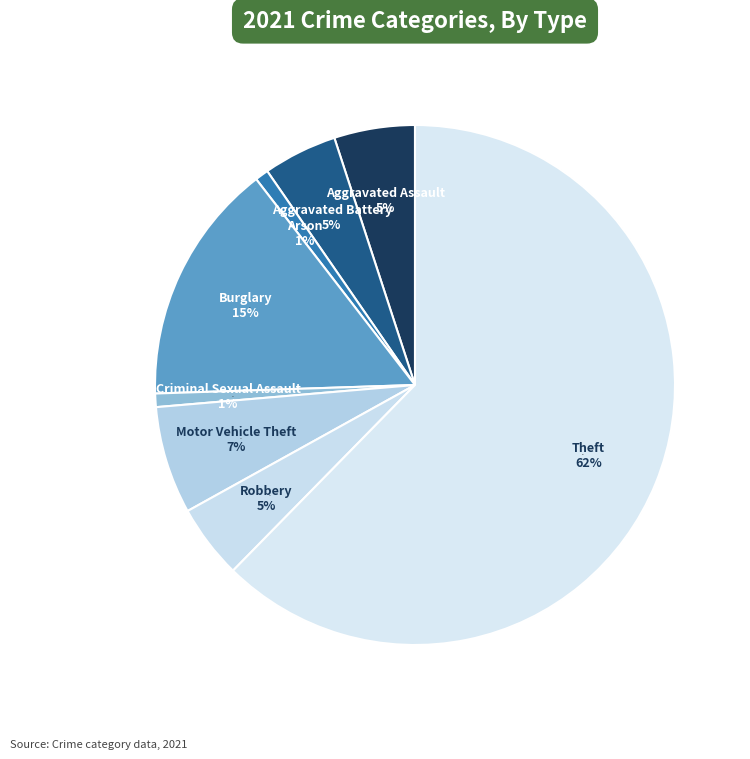

Is it true that Burglary is 5% of the pie?

False